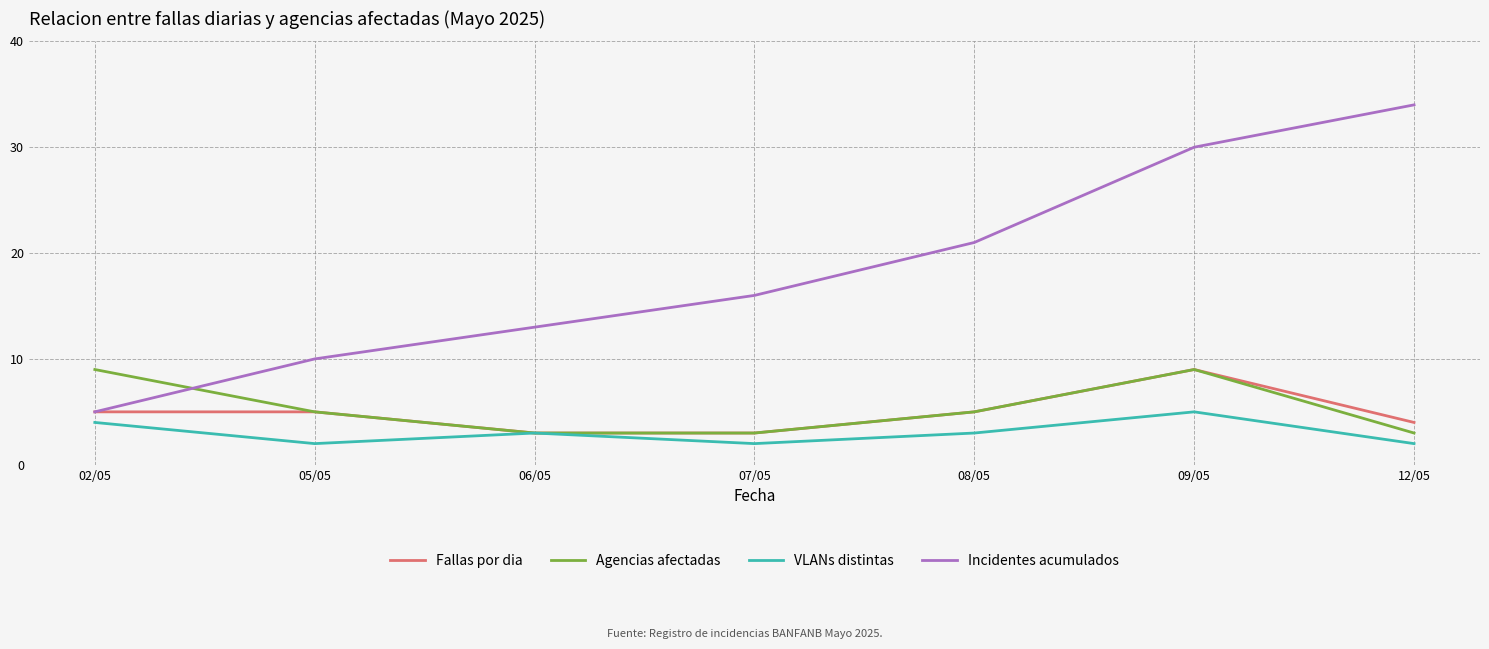

How many lines are shown in the chart?

4